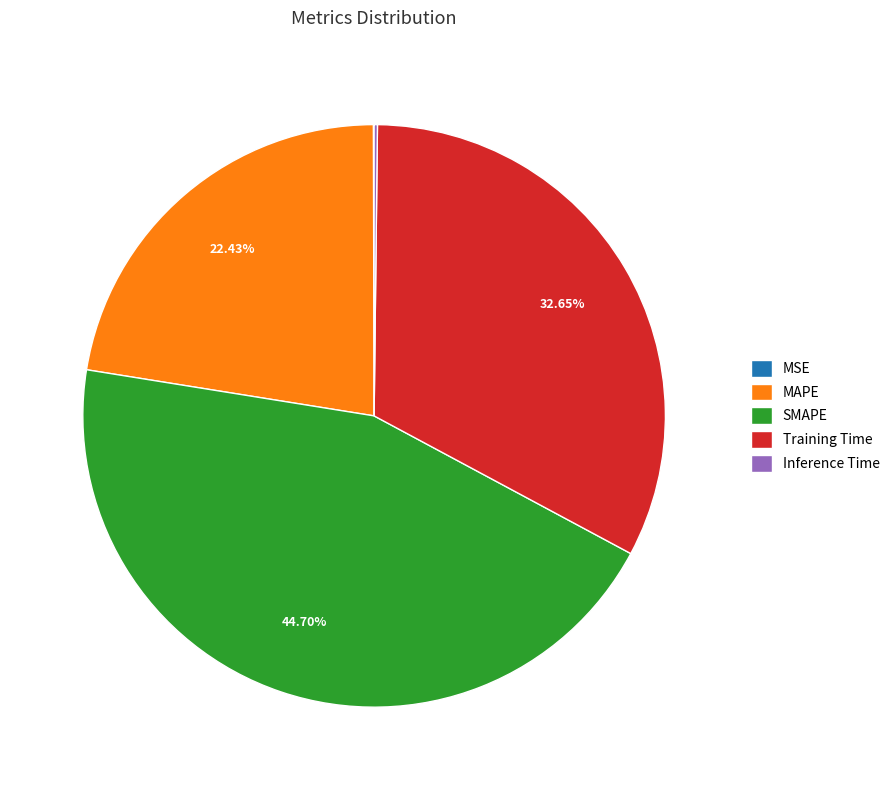

What is the ratio of the value at MAPE to the value at Training Time?

0.7